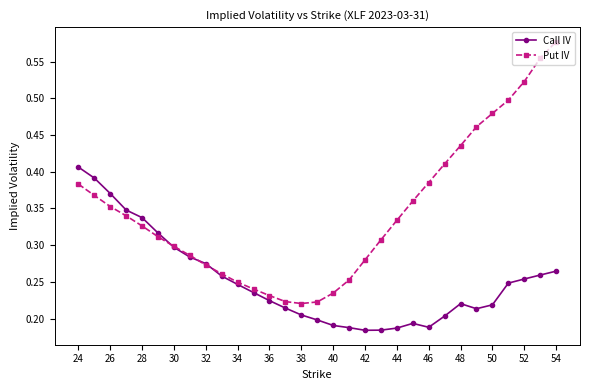

Rank the series by their maximum value, from highest to lowest.

Put IV, Call IV